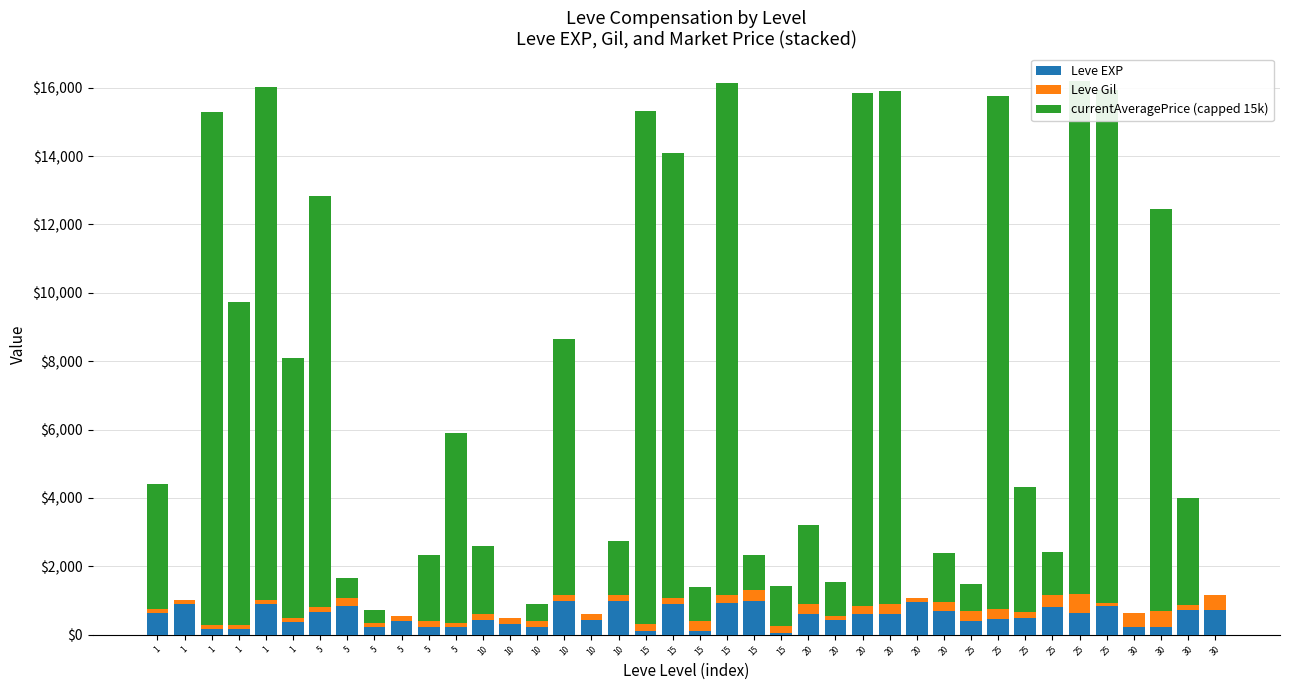

Between 5 and 25, which is larger?

25